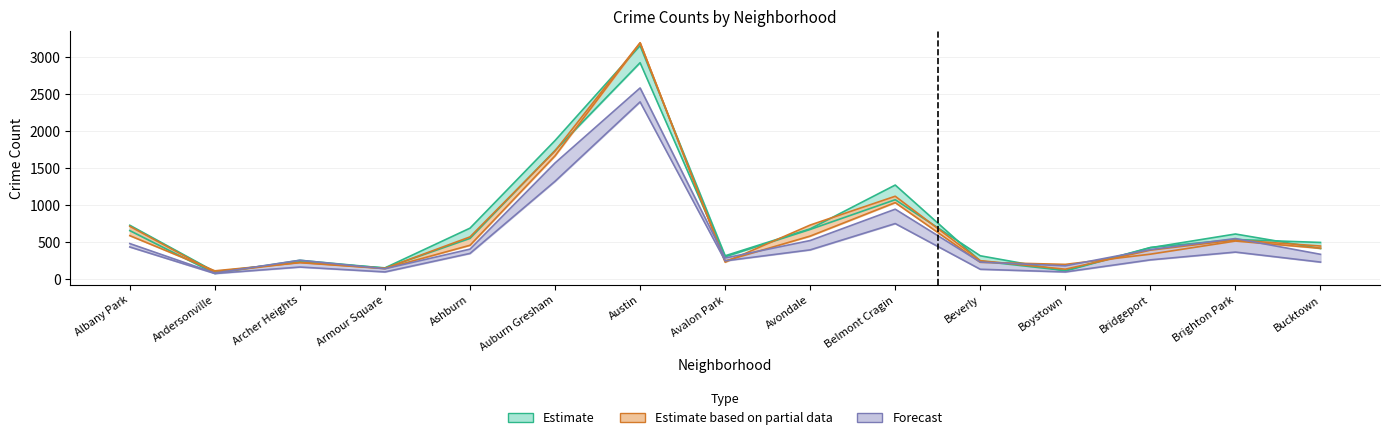

True or false: 2022 and 2021 intersect in this chart.

False